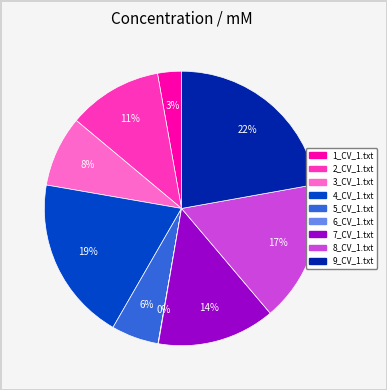

What is the ratio of the value at 2_CV_1.txt to the value at 4_CV_1.txt?

0.6